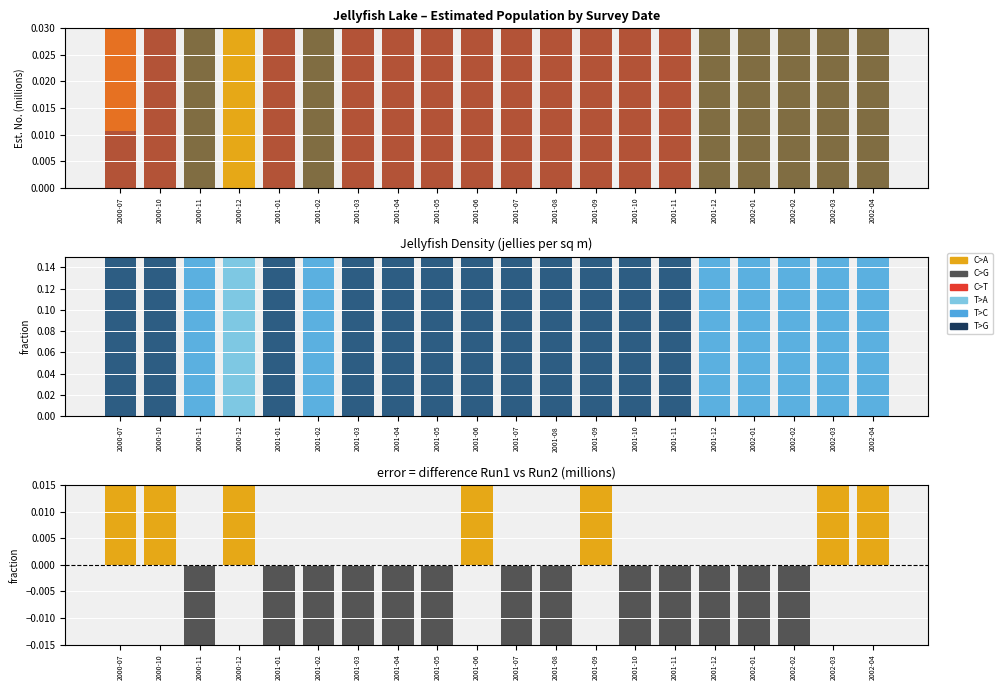

Is the value of C>G at 2001-09 greater than the value of T>G at 2001-05?

No